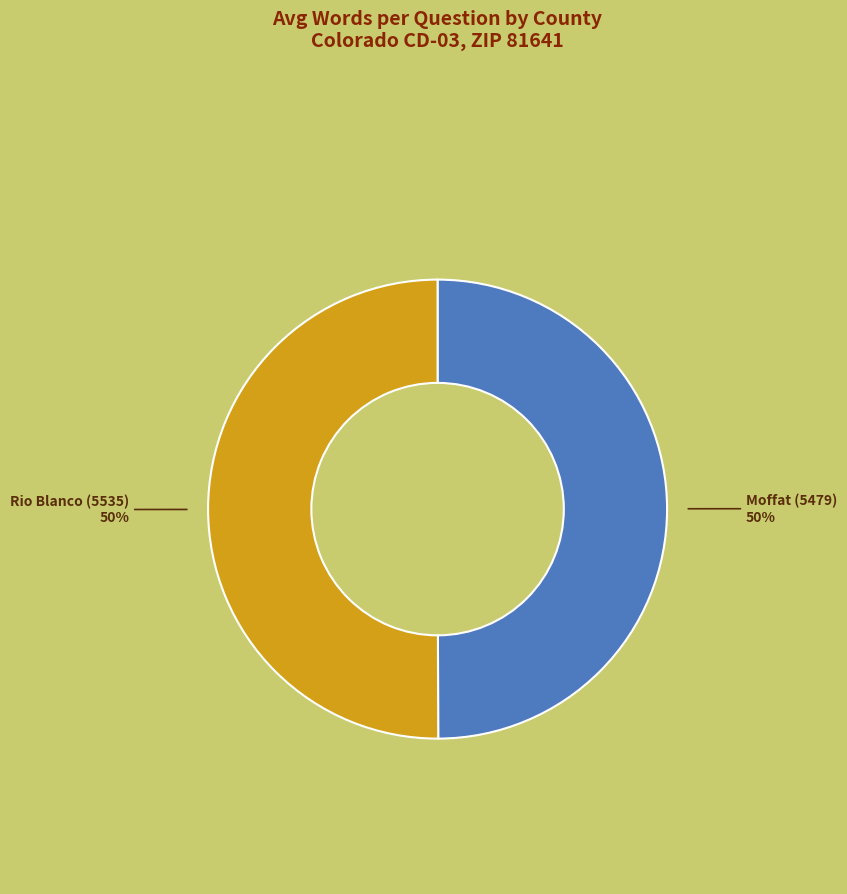

To the nearest percent, what is the average slice percentage?

50%